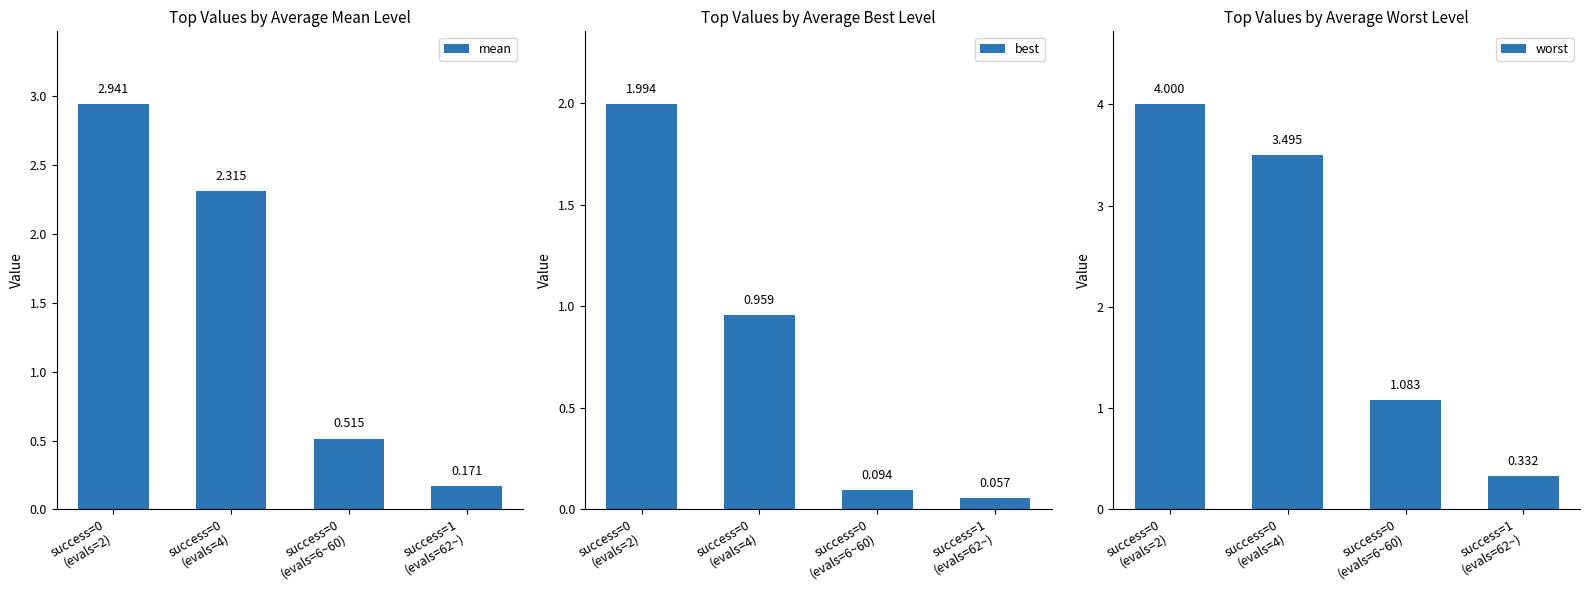

Reading left to right, list all the values displayed in this chart.

mean: success=0
(evals=2)=2.9	success=0
(evals=4)=2.3	success=0
(evals=6~60)=0.5	success=1
(evals=62~)=0.2
best: success=0
(evals=2)=2.0	success=0
(evals=4)=1.0	success=0
(evals=6~60)=0.1	success=1
(evals=62~)=0.1
worst: success=0
(evals=2)=4.0	success=0
(evals=4)=3.5	success=0
(evals=6~60)=1.1	success=1
(evals=62~)=0.3